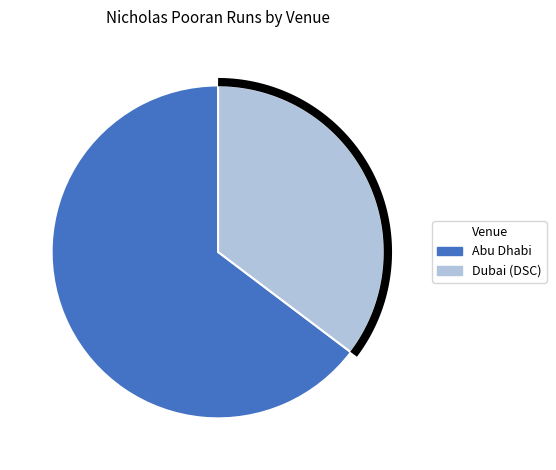

The Dubai (DSC) slice represents 35% of the pie. True or false?

True